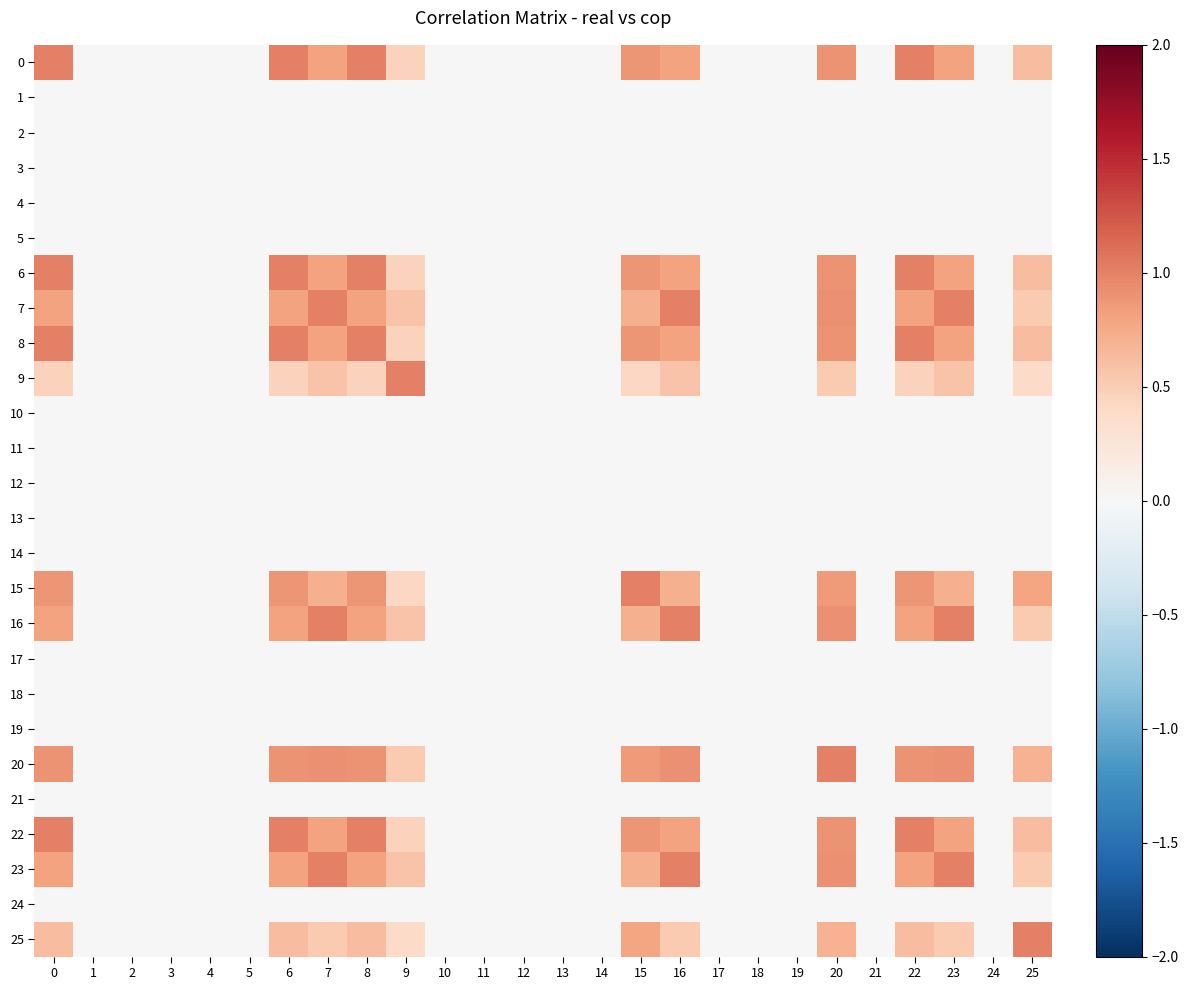

Rank the series at 15 from highest to lowest value.

15, 0, 6, 8, 22, 20, 25, 7, 16, 23, 9, 1, 2, 3, 4, 5, 10, 11, 12, 13, 14, 17, 18, 19, 21, 24